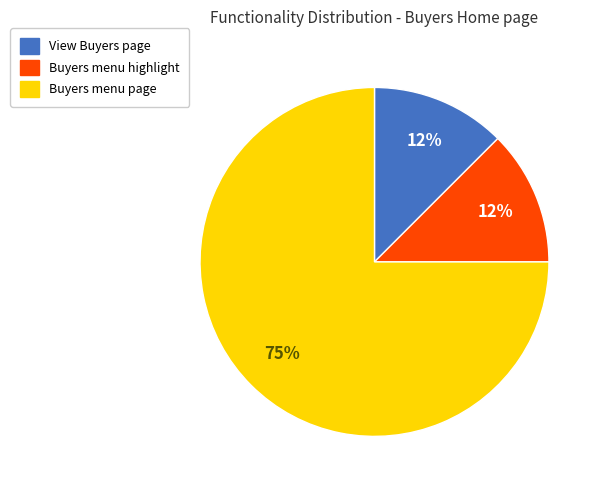

To the nearest percent, what is the average slice percentage?

33%